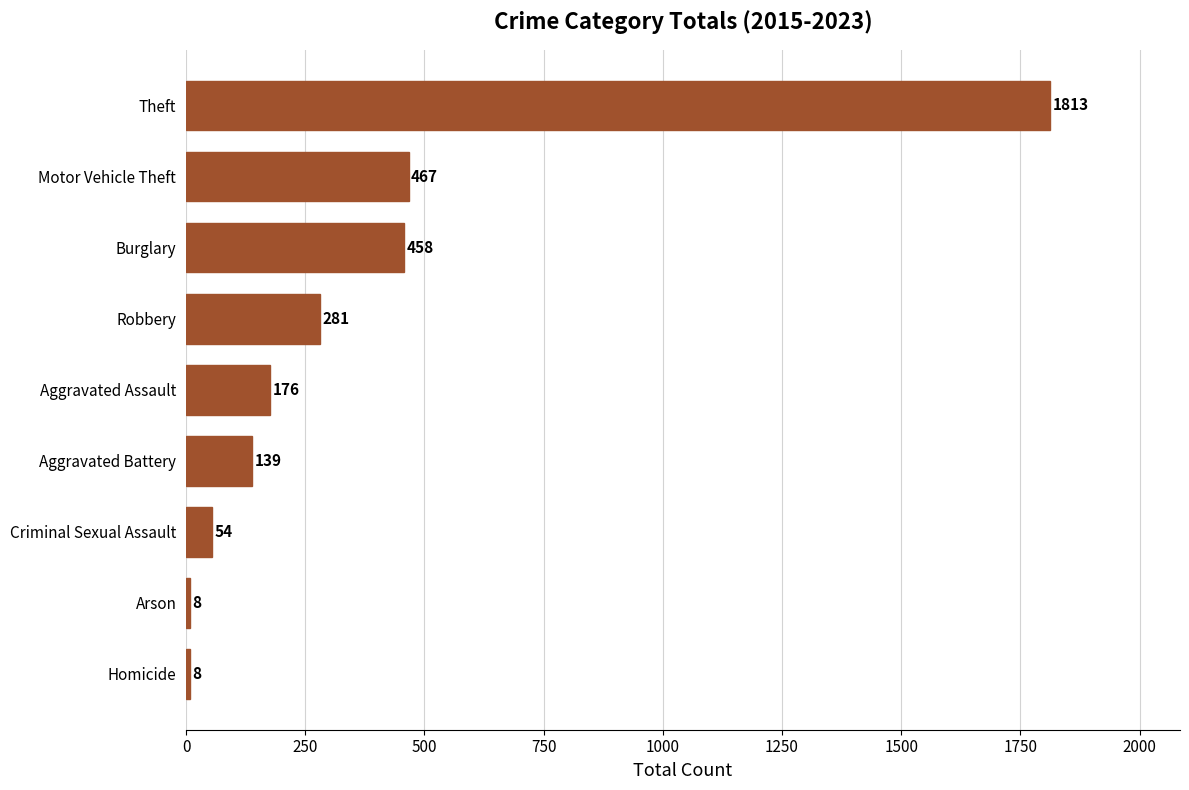

What is the smallest value displayed?

8